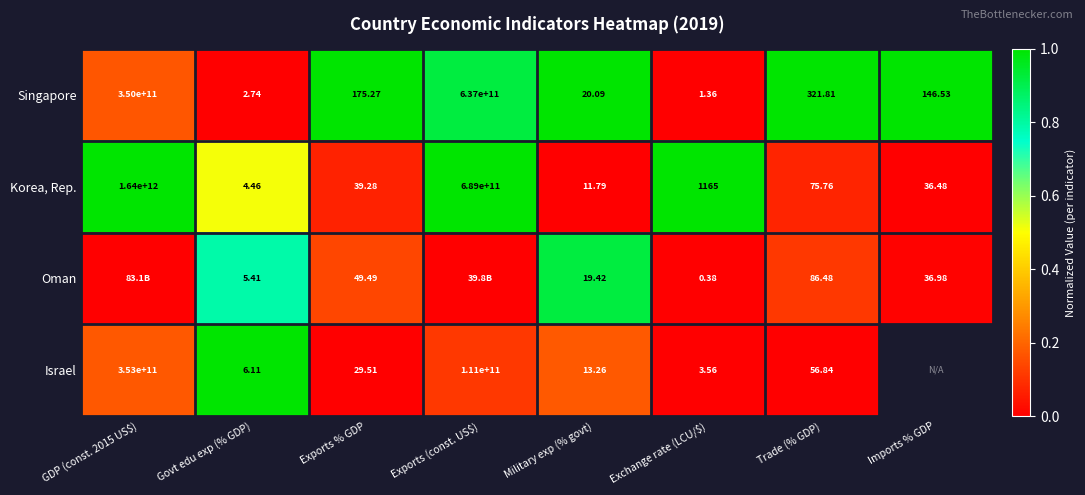

Which category has the lowest value in the Korea, Rep. series?

Govt edu exp (% GDP)